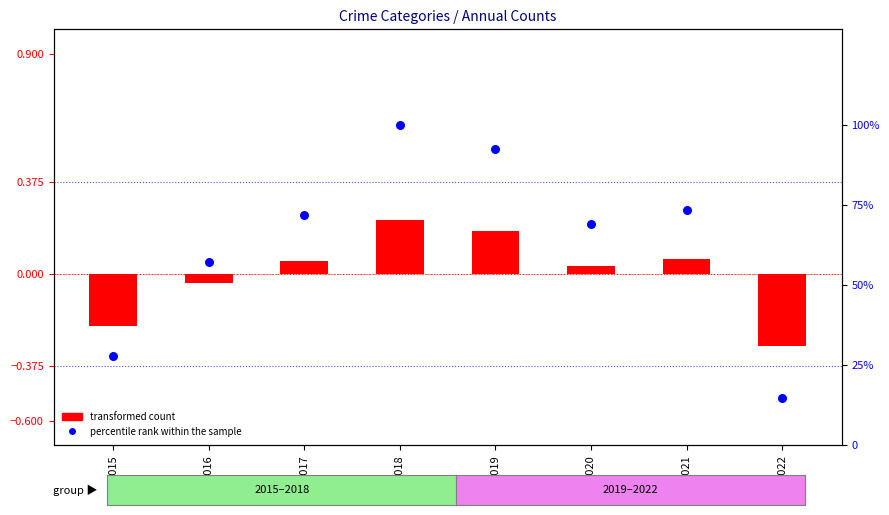

At how many categories does at least one series exceed 8?

8